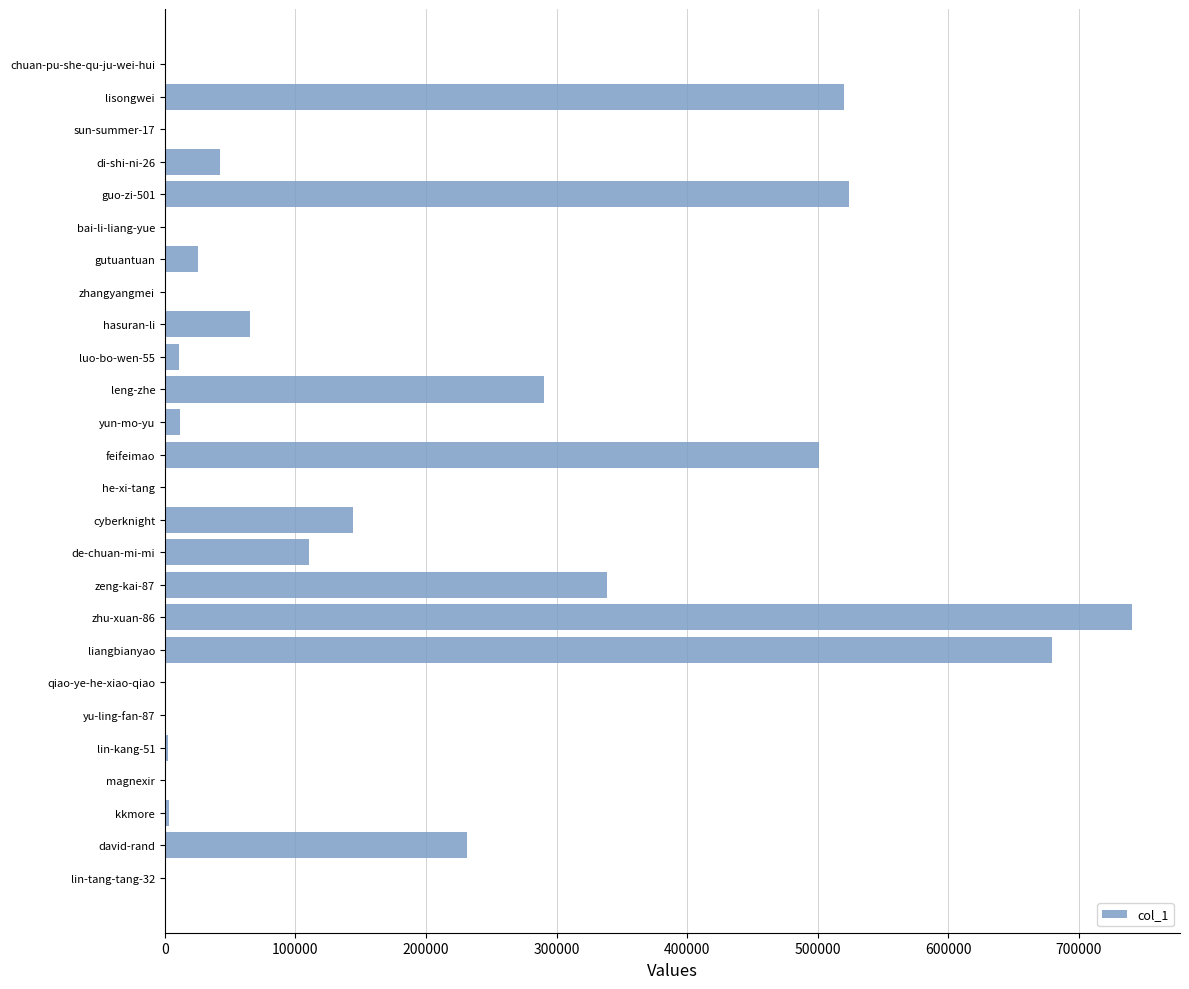

At which label is the value closest to 370248?

zeng-kai-87